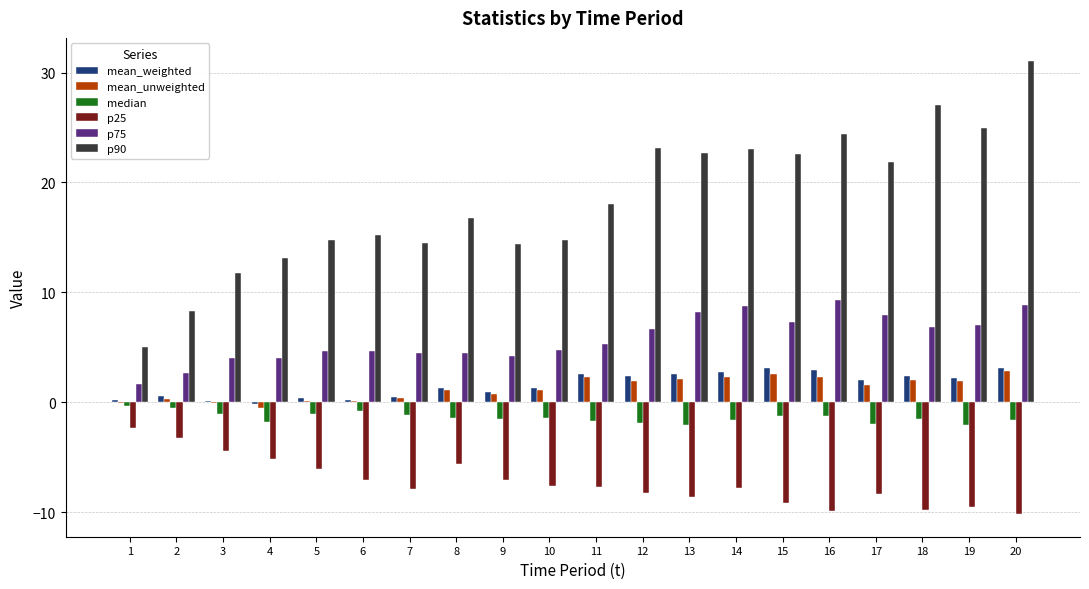

How many series are shown in this chart?

6